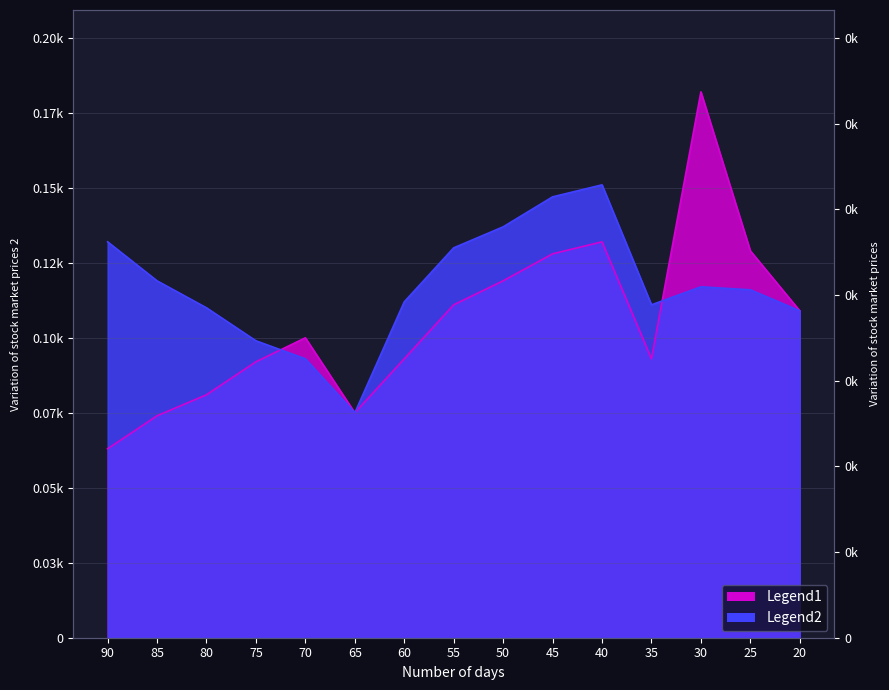

Between 25 and 65, which is larger?

25